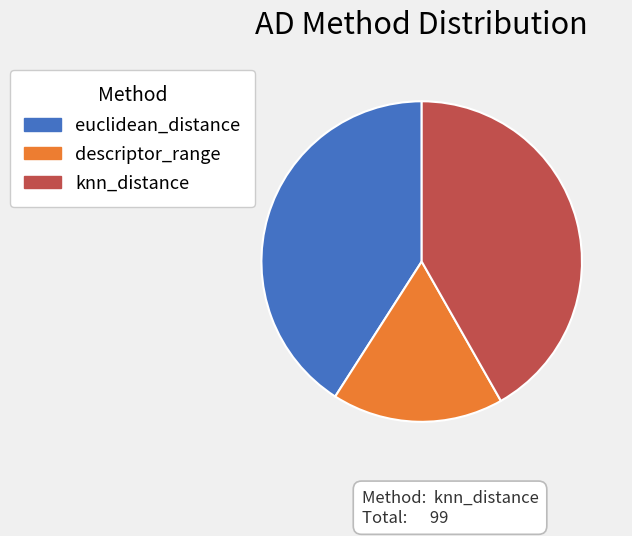

Is euclidean_distance the majority of the pie?

No